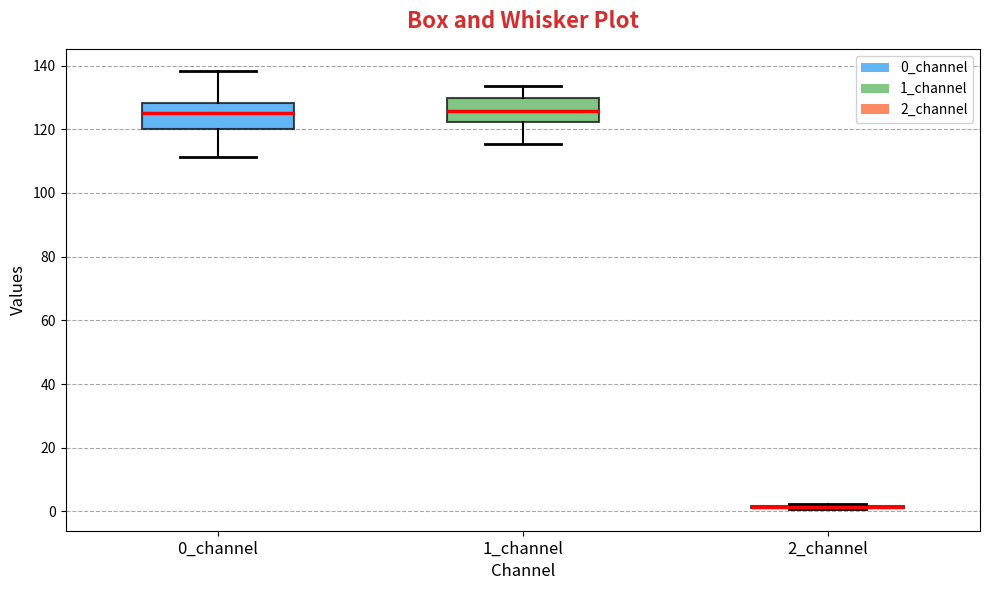

Reading left to right, transcribe this box plot: for each box, give where its median line is, the range the box spans, and where its two whiskers end, as read against the y-axis. The values are not printed on the chart, so give them approximately, as read against the axis.

0_channel: median 126, box 120 to 128, whiskers 112 to 138
1_channel: median 126, box 122 to 130, whiskers 116 to 134
2_channel: box collapsed to a line at 2, whiskers 0 to 2